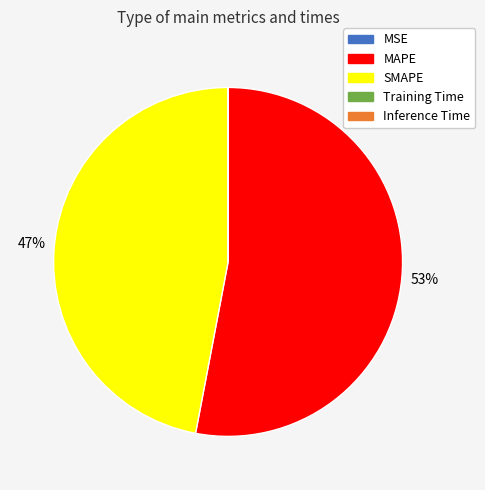

Approximately how many times larger is the value at SMAPE compared to MAPE?

0.9